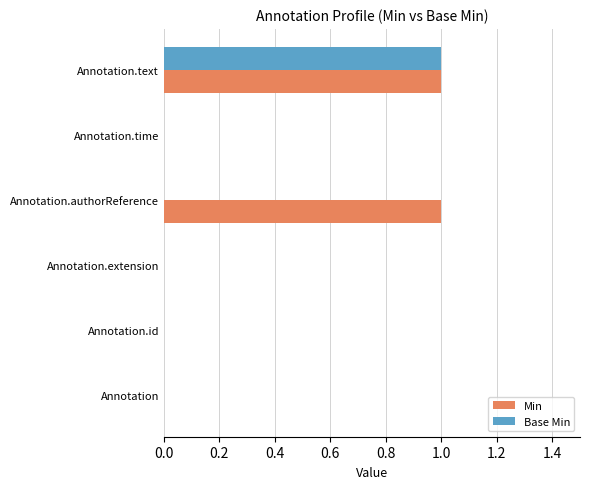

Is it true that Min equals 0 at Annotation?

True